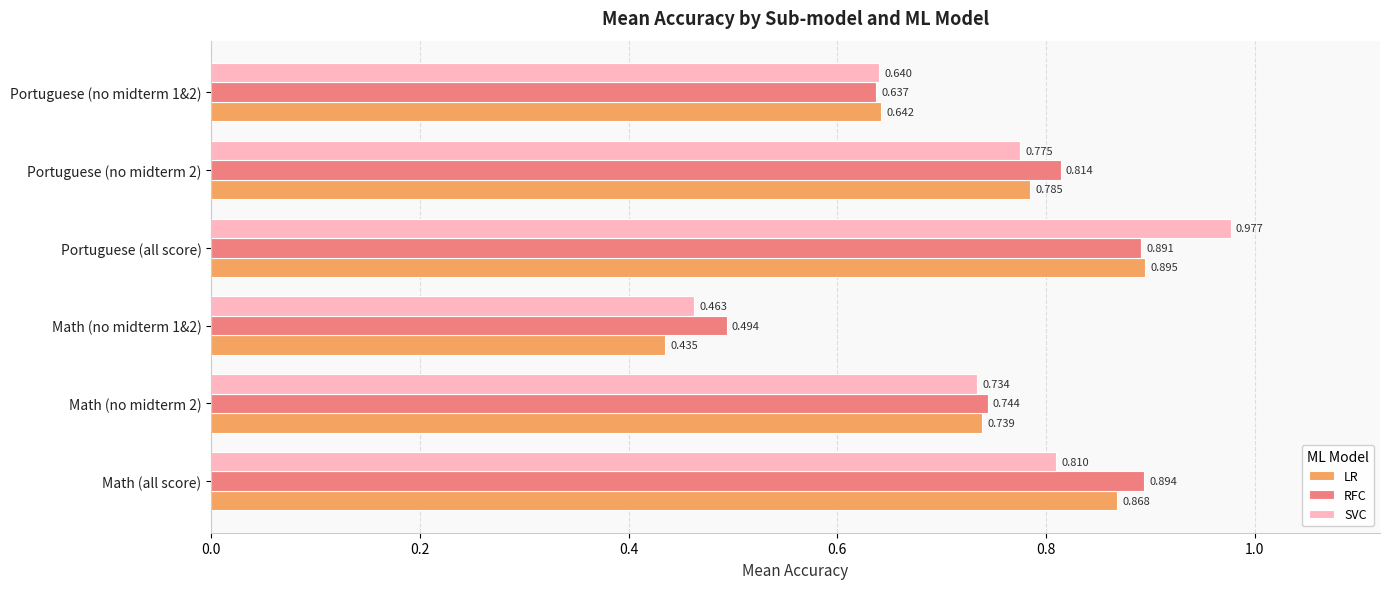

At which category is the sum across all series the highest?

Portuguese (all score)